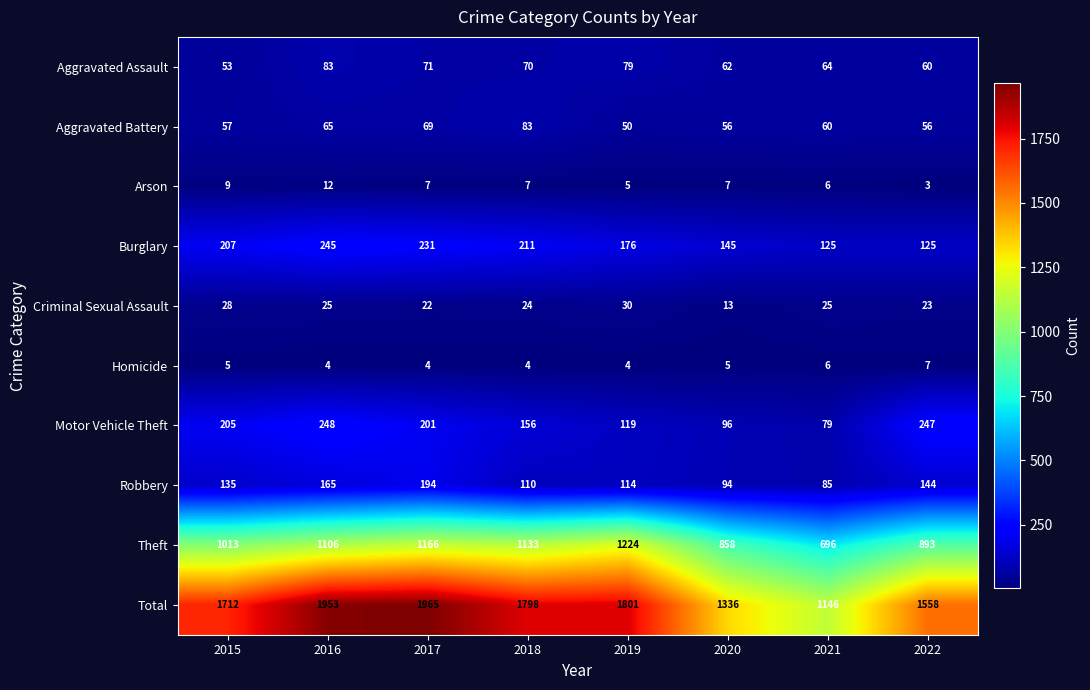

The value of Aggravated Assault at 2021 is 109. True or false?

False